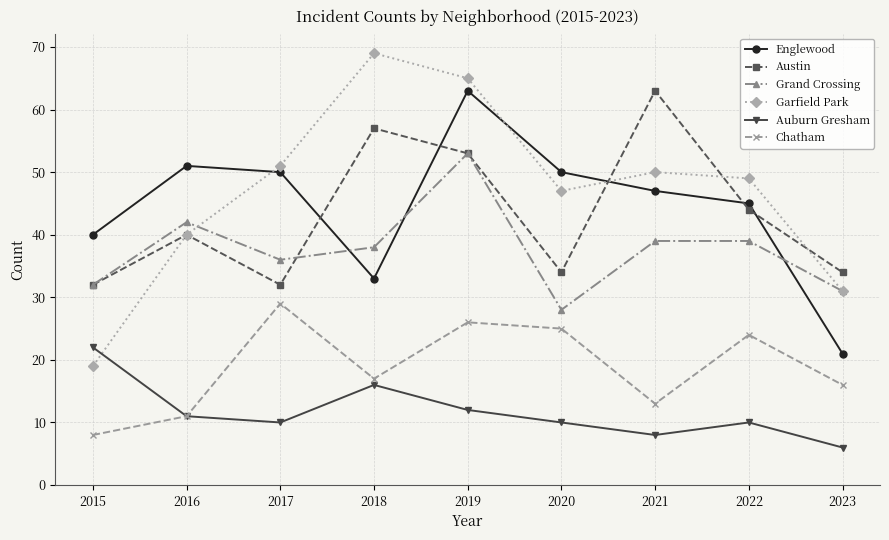

True or false: Grand Crossing and Auburn Gresham cross at least once.

False